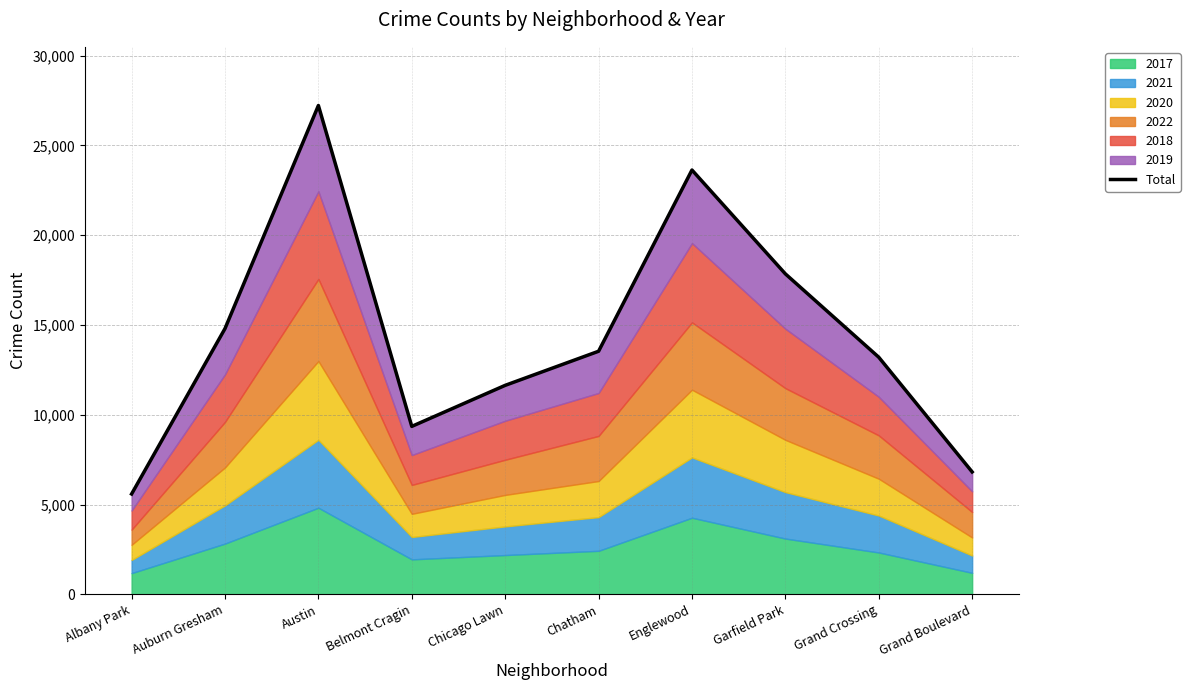

Rank the categories by value from highest to lowest.

Austin, Englewood, Garfield Park, Auburn Gresham, Chatham, Grand Crossing, Chicago Lawn, Belmont Cragin, Grand Boulevard, Albany Park